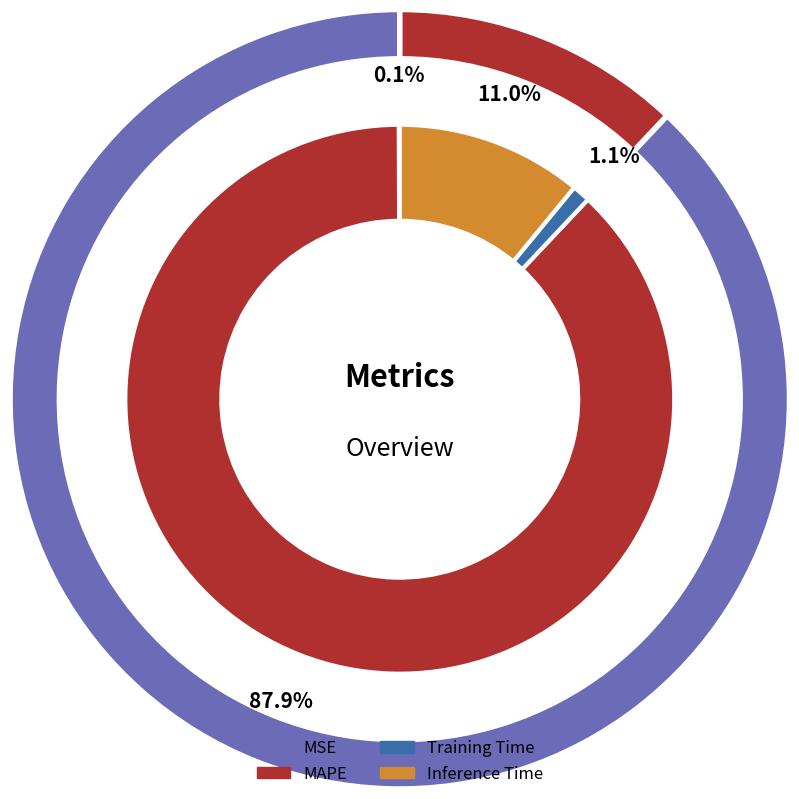

Is there a majority slice in this chart?

Yes